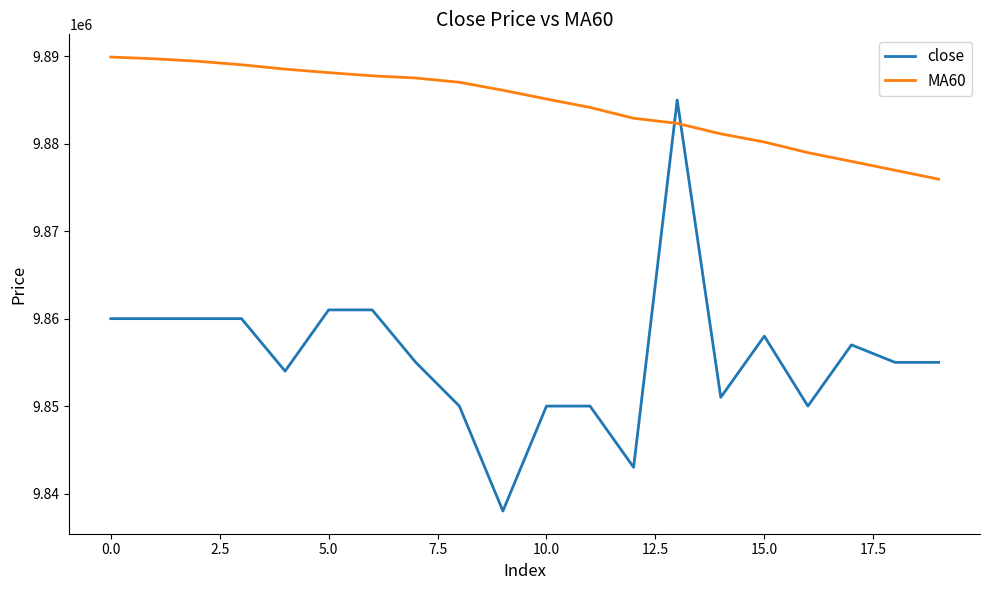

What is the average value of the close series?

9855650.0